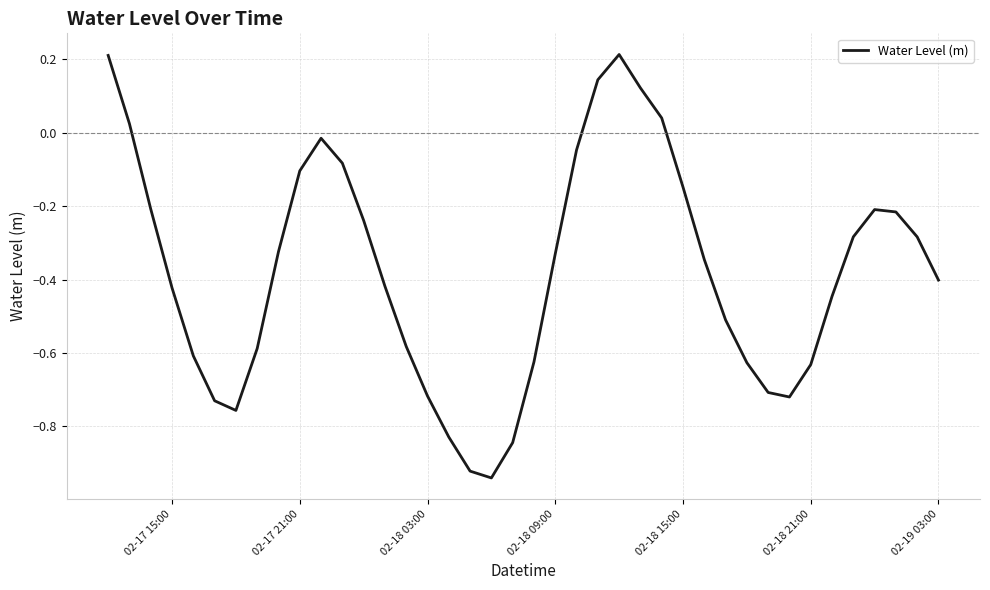

What is the difference between the maximum and minimum values?

1.2